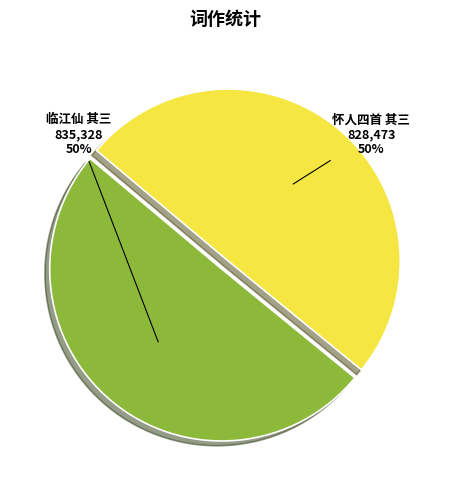

What is the ratio of the value at 临江仙 其三 to the value at 怀人四首 其三?

1.0